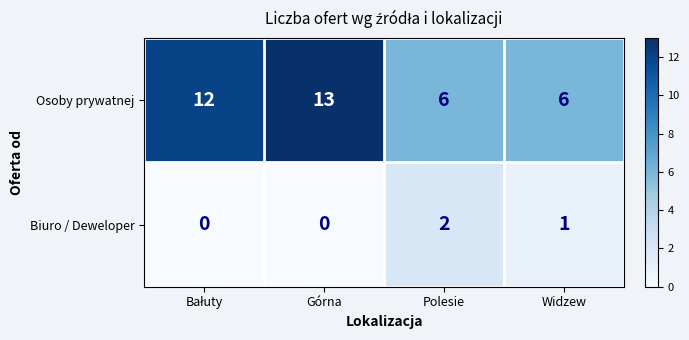

Count the number of data series in this chart.

2